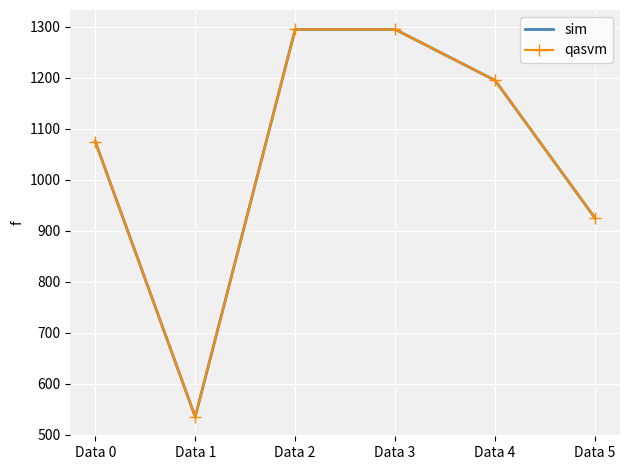

Which category has the lowest value in the qasvm series?

Data 1